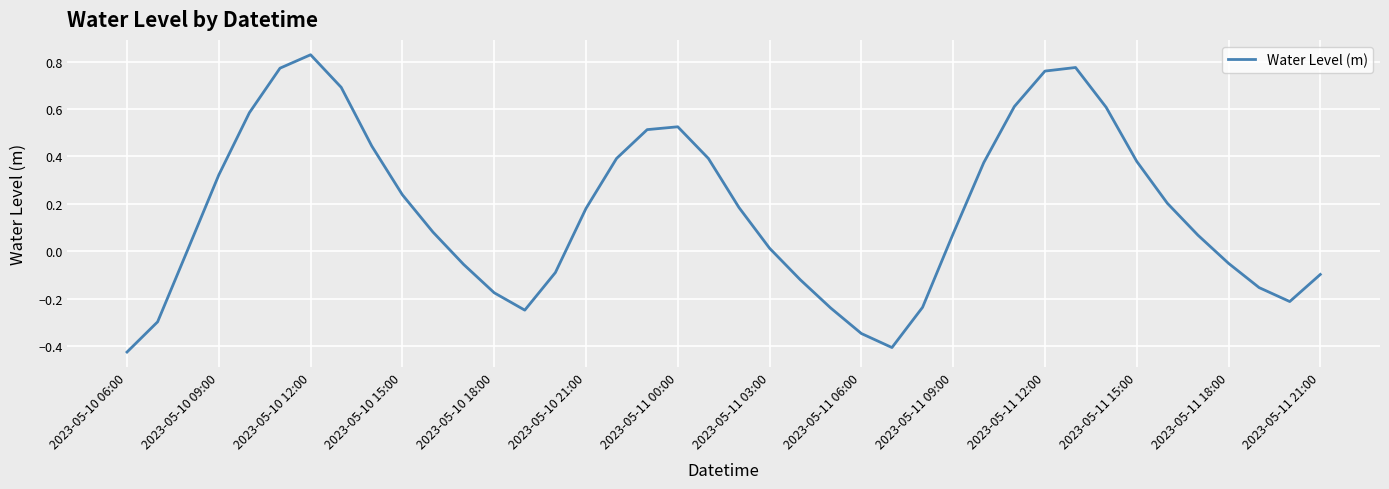

At which category does the chart reach its peak across all series?

2023-05-10 12:00